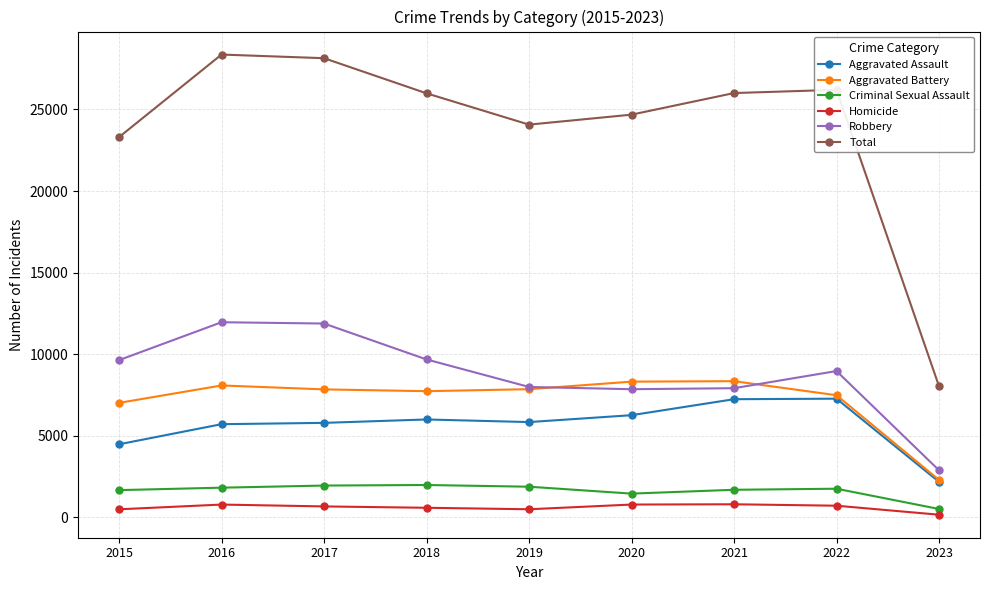

At how many categories does at least one series exceed 15562?

8